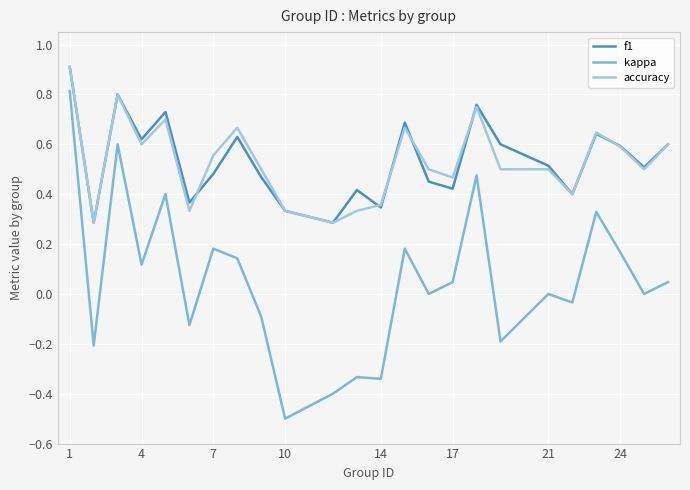

Is this an area chart (filled region under the line)?

No